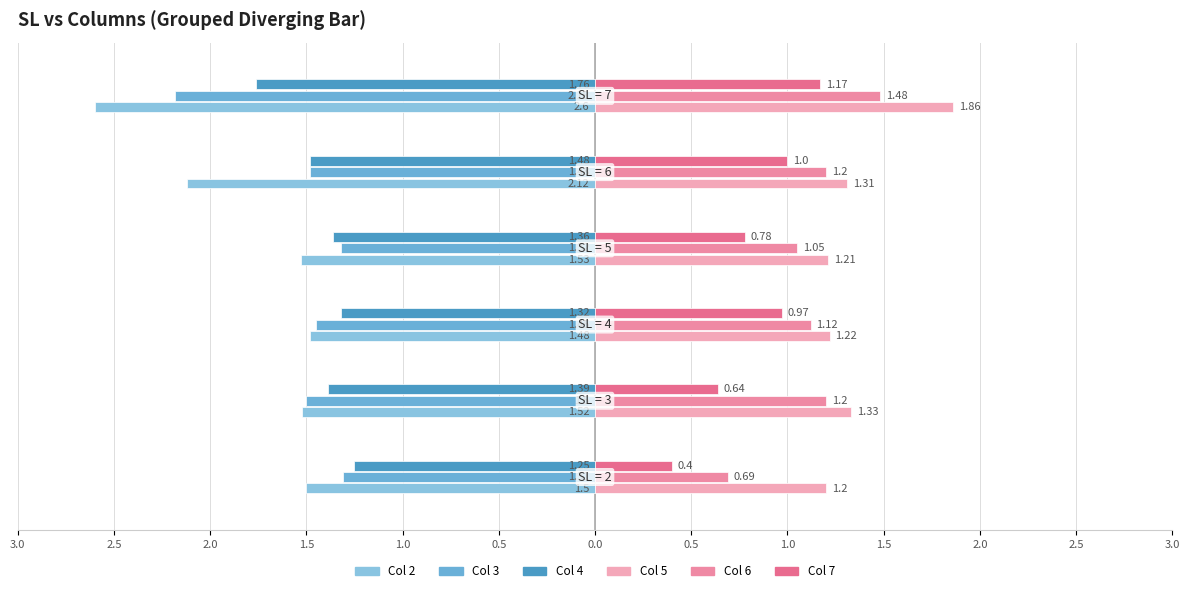

What is the average value of the Col 2 series?

-1.8